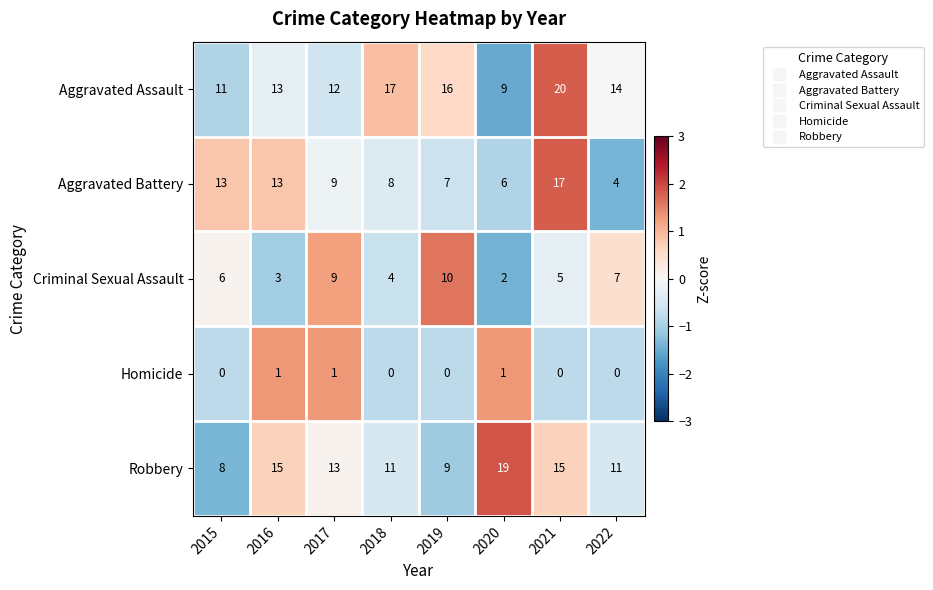

Which series changed the most between 2020 and 2022?

Robbery